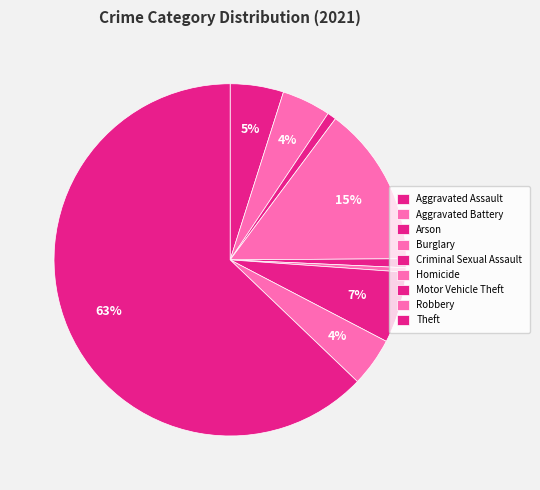

Approximately how many times larger is the value at Aggravated Assault compared to Motor Vehicle Theft?

0.8